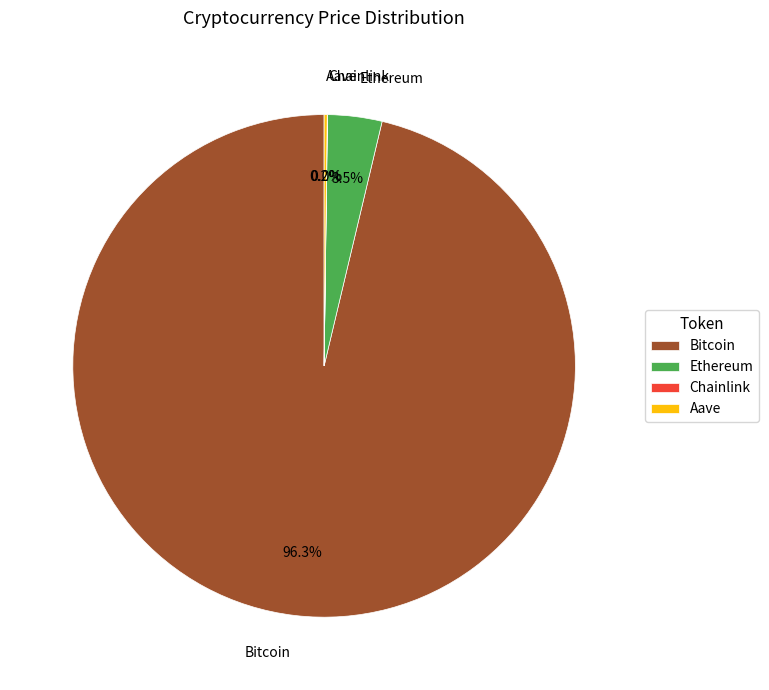

Which slice represents more than half of the pie?

Bitcoin